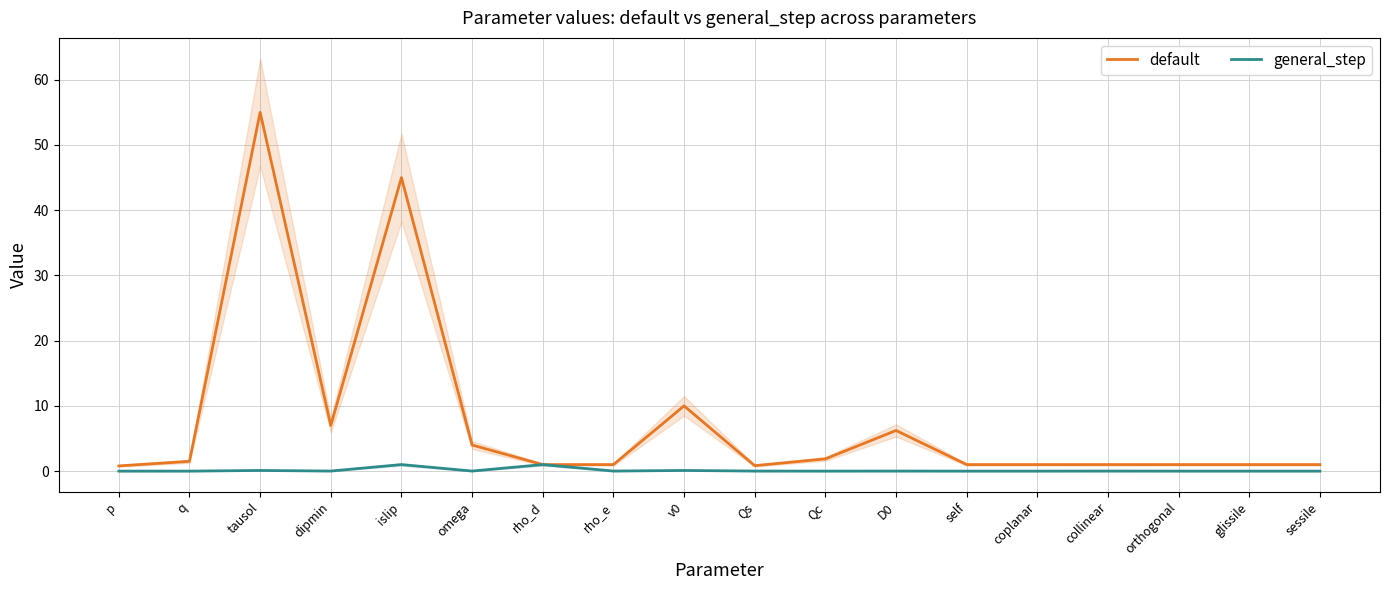

What is the minimum value for default?

0.8